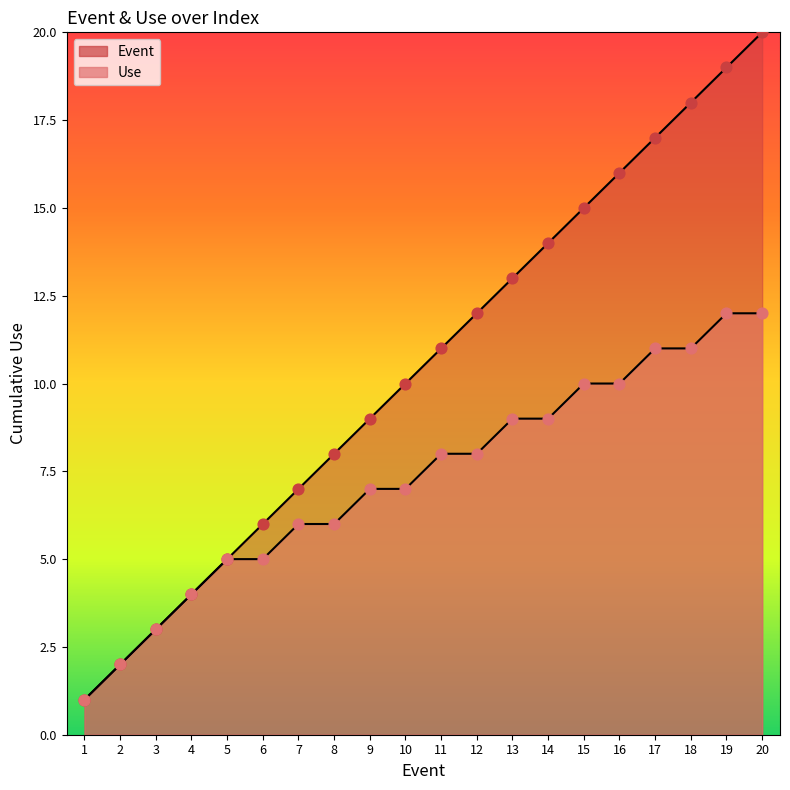

Which series reaches the maximum Y coordinate?

Event